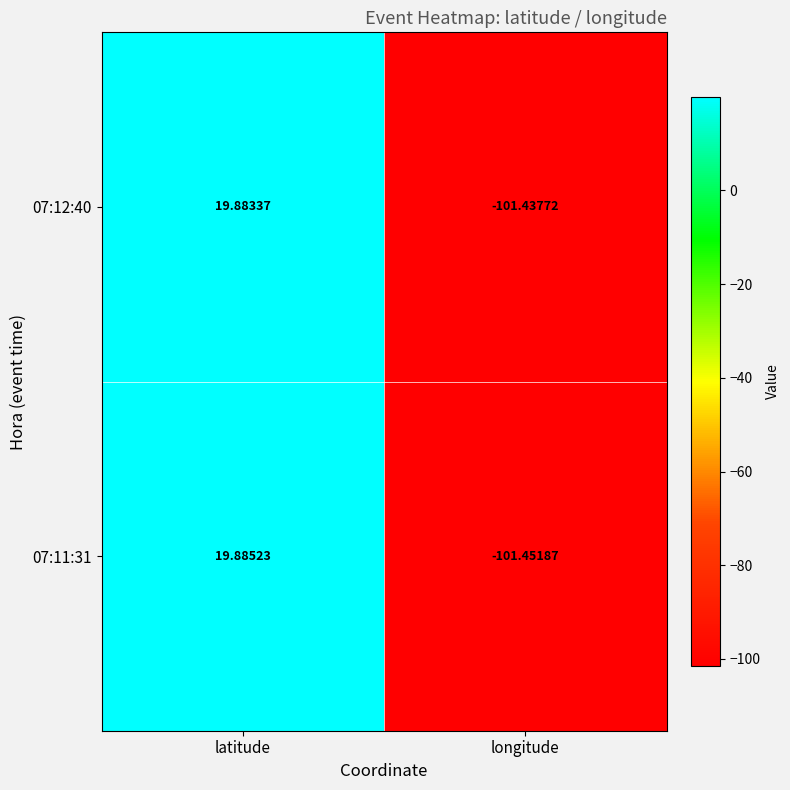

List the labels in order of 07:11:31 value, smallest first.

longitude, latitude